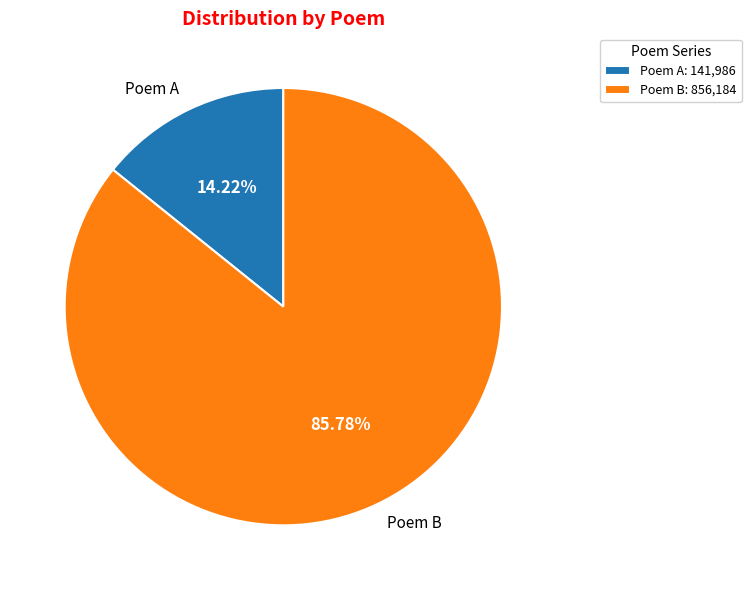

Does Poem B account for over 50% of the chart?

Yes